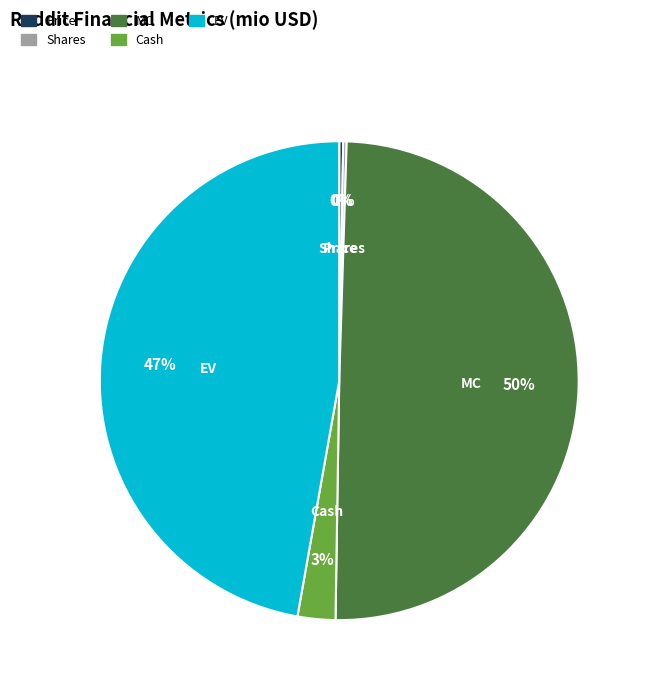

To the nearest percent, what is the combined percentage of Cash and EV?

50%